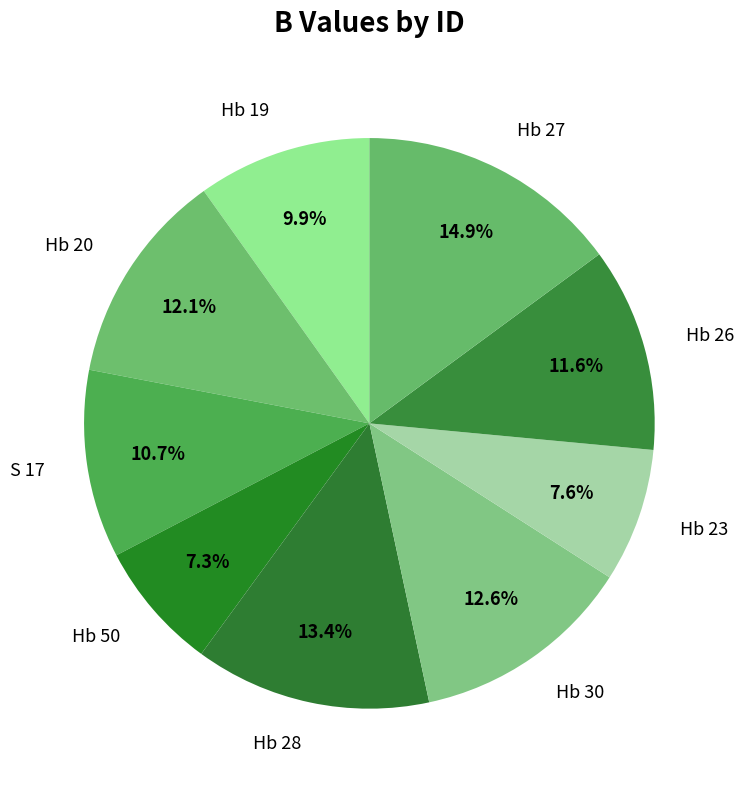

Count the number of slices in the pie.

9